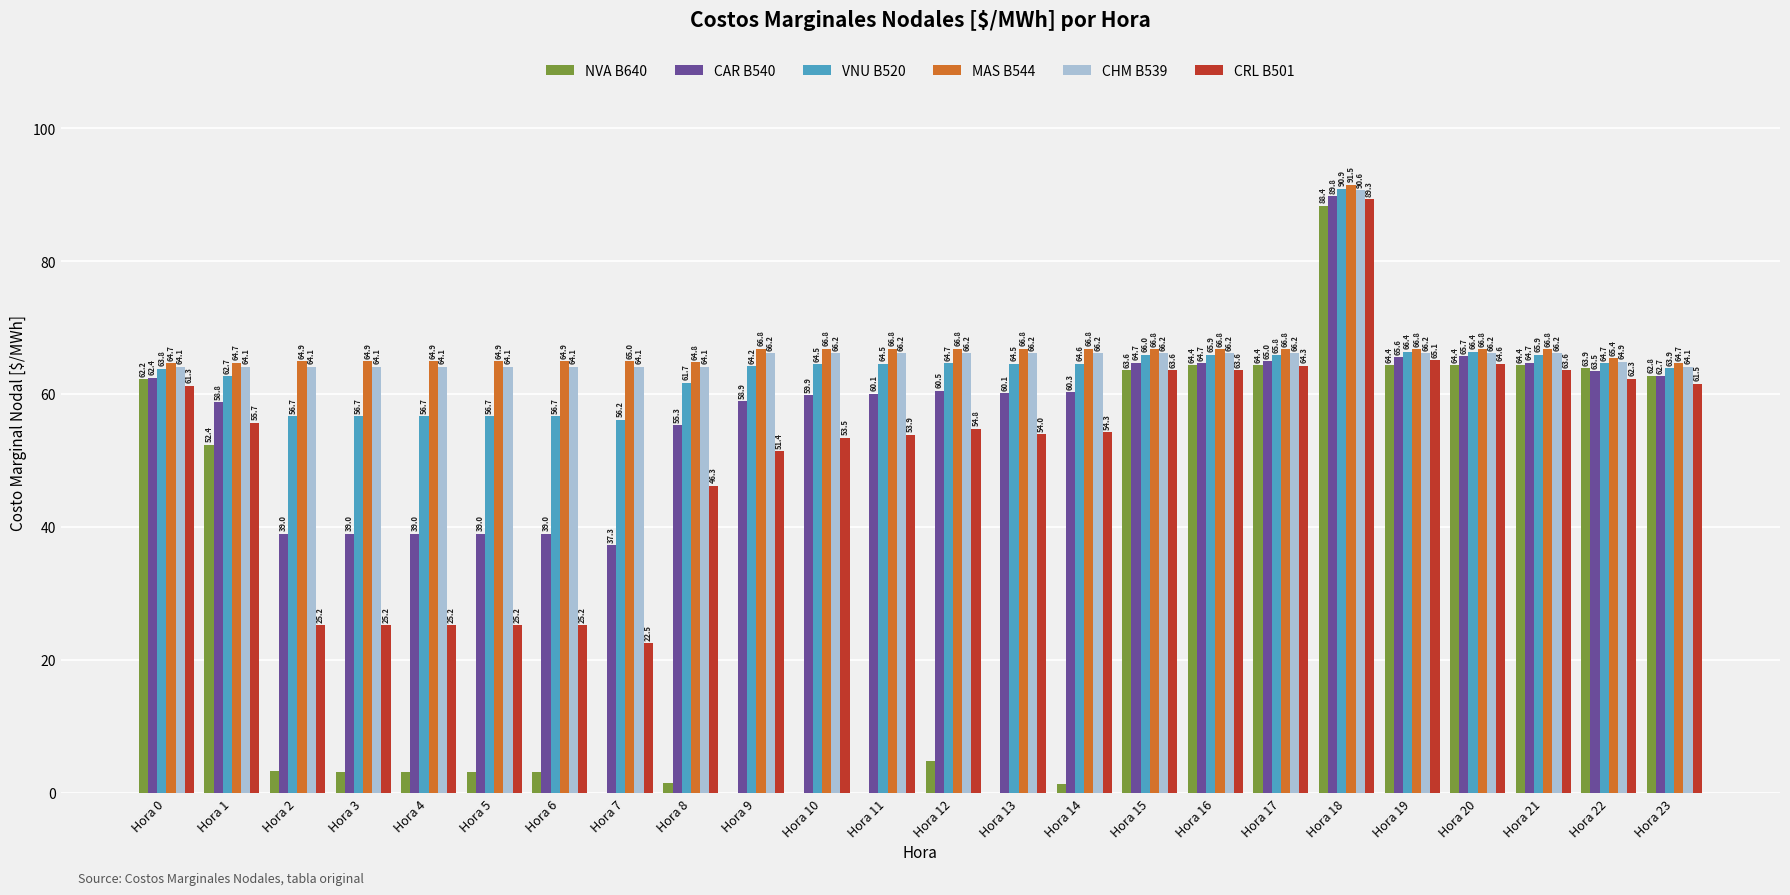

At which label does CAR B540 first exceed 60?

Hora 0